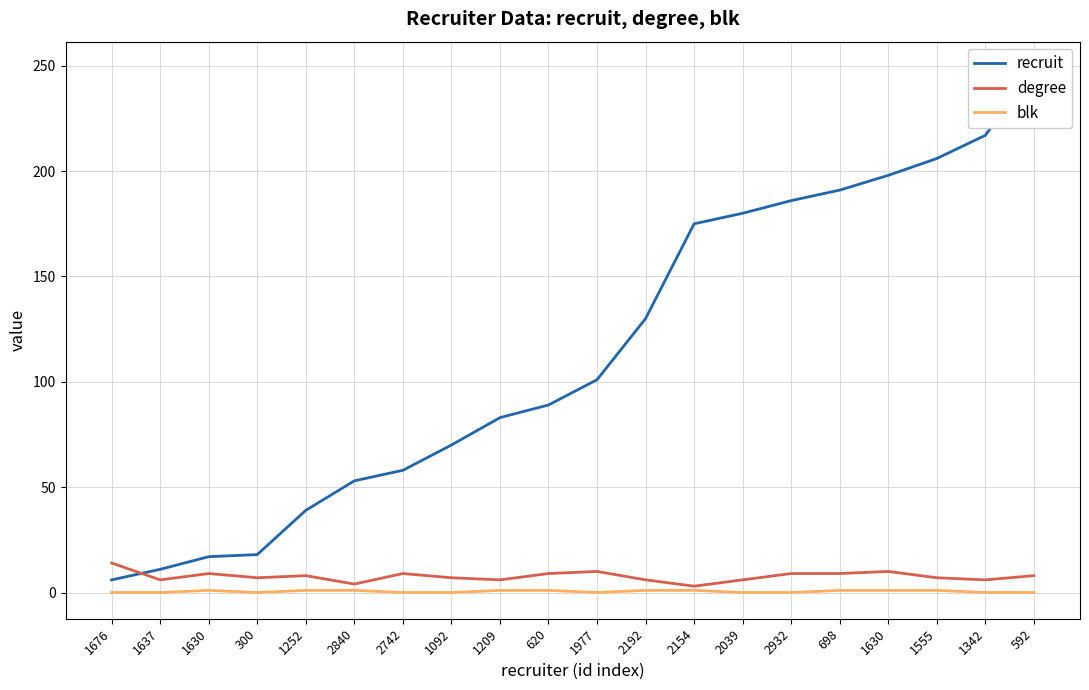

True or false: blk has more than 1 points higher than both neighbors.

False